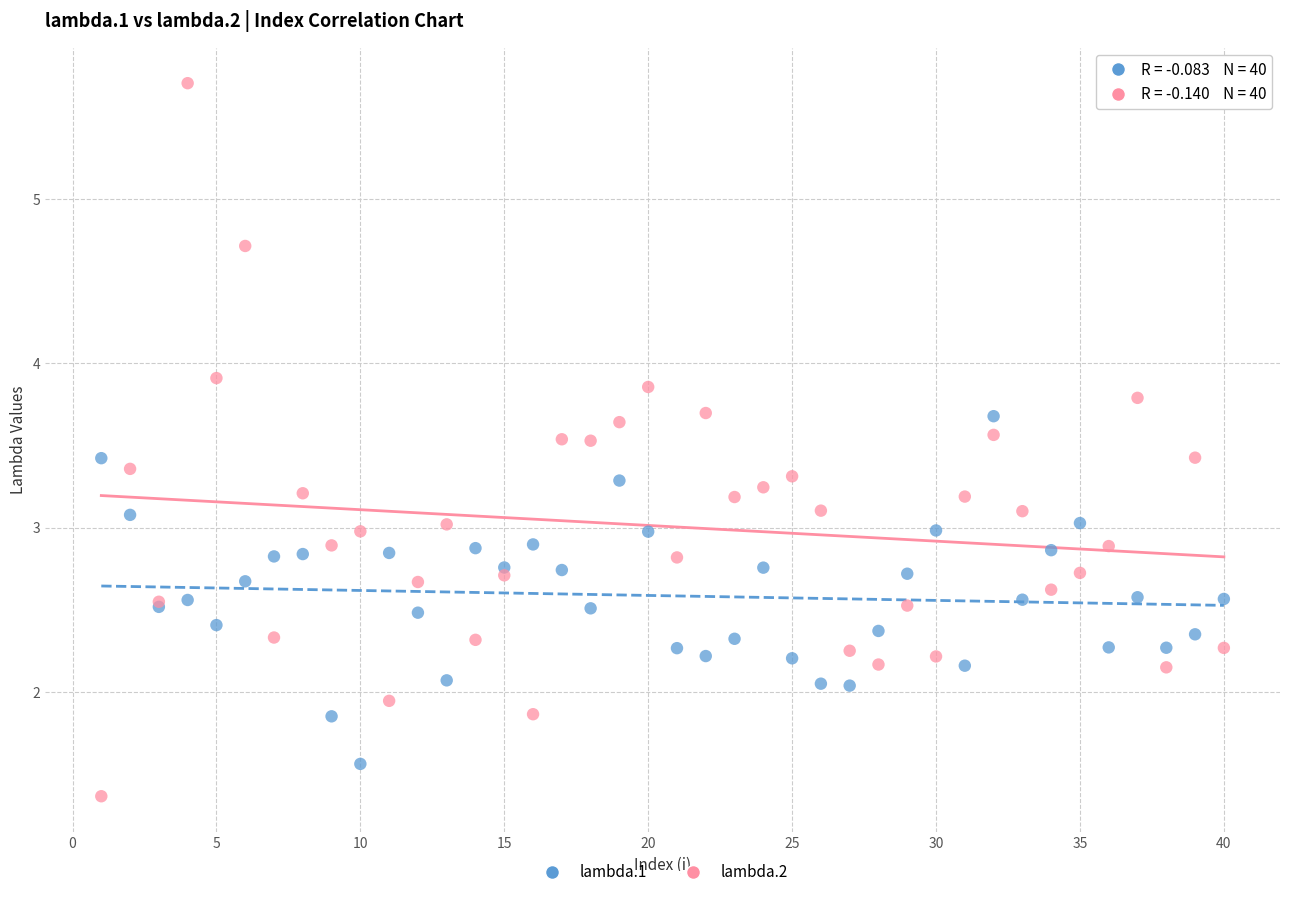

What is the X range (max minus min) for the scatter plot?

39.0